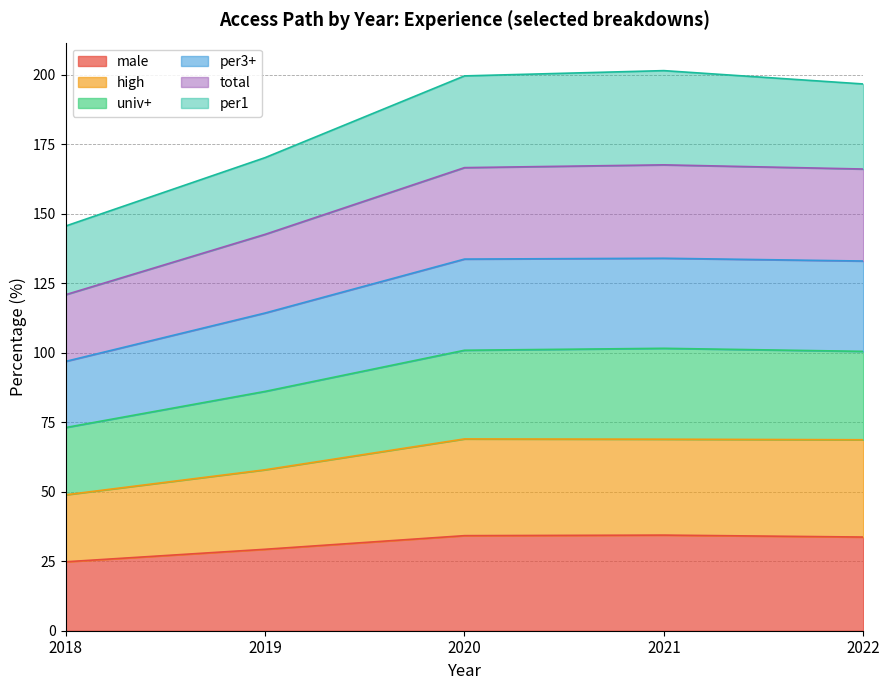

How many values in the high series exceed 68?

3